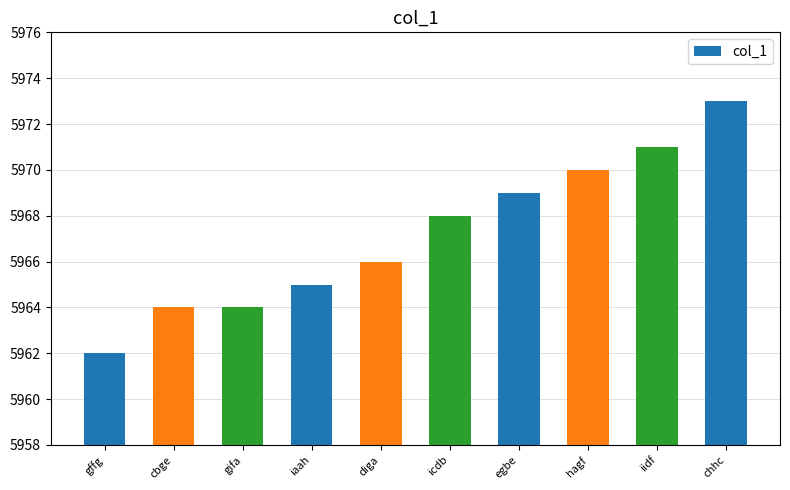

What is the difference between the values at iidf and gffg?

9